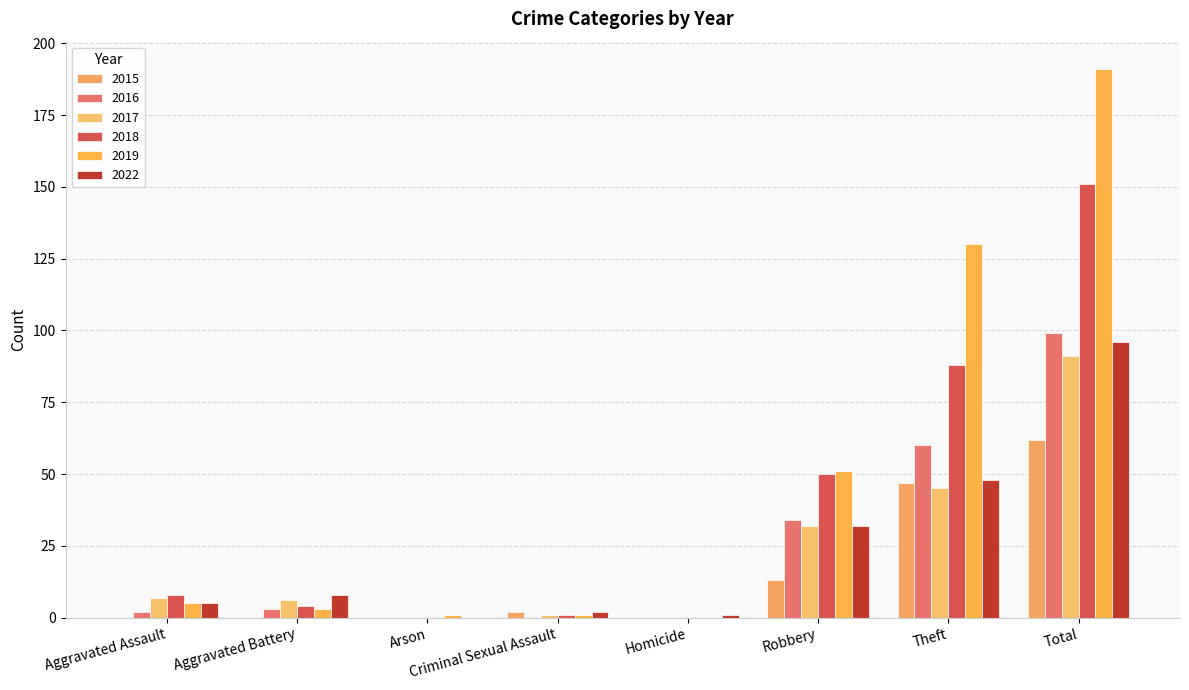

What are all the series names shown in the legend?

2015, 2016, 2017, 2018, 2019, 2022